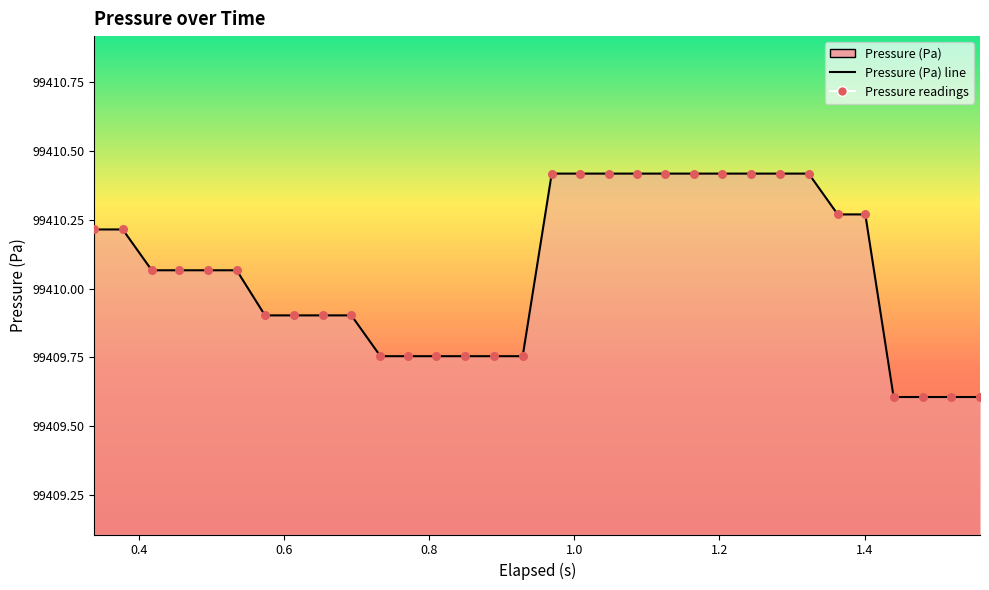

What is the greatest value displayed?

99410.4